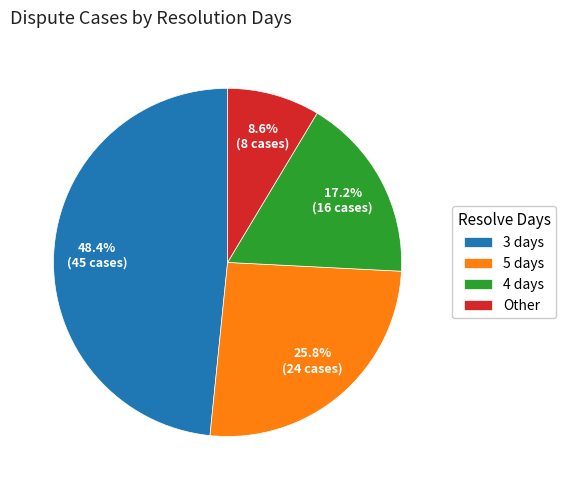

The 5 days slice represents 26% of the pie. True or false?

True